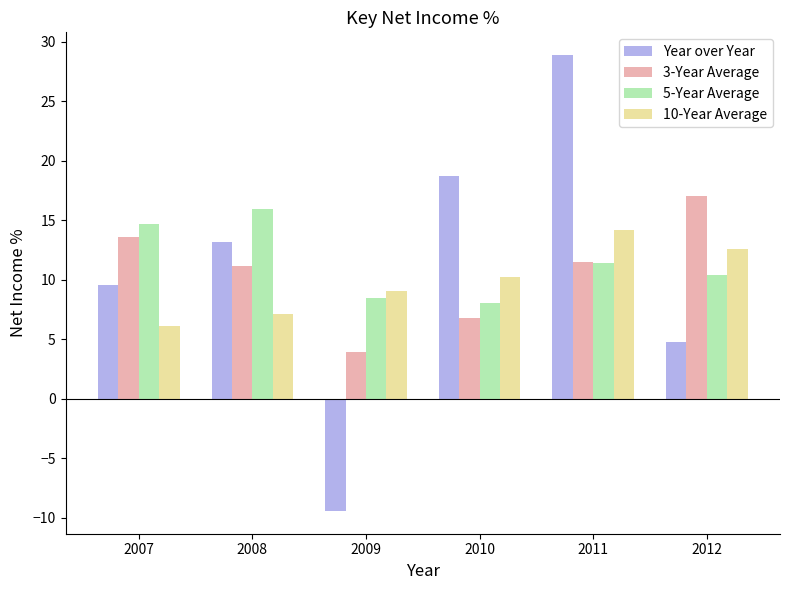

Which series changed the most between 2009 and 2011?

Year over Year